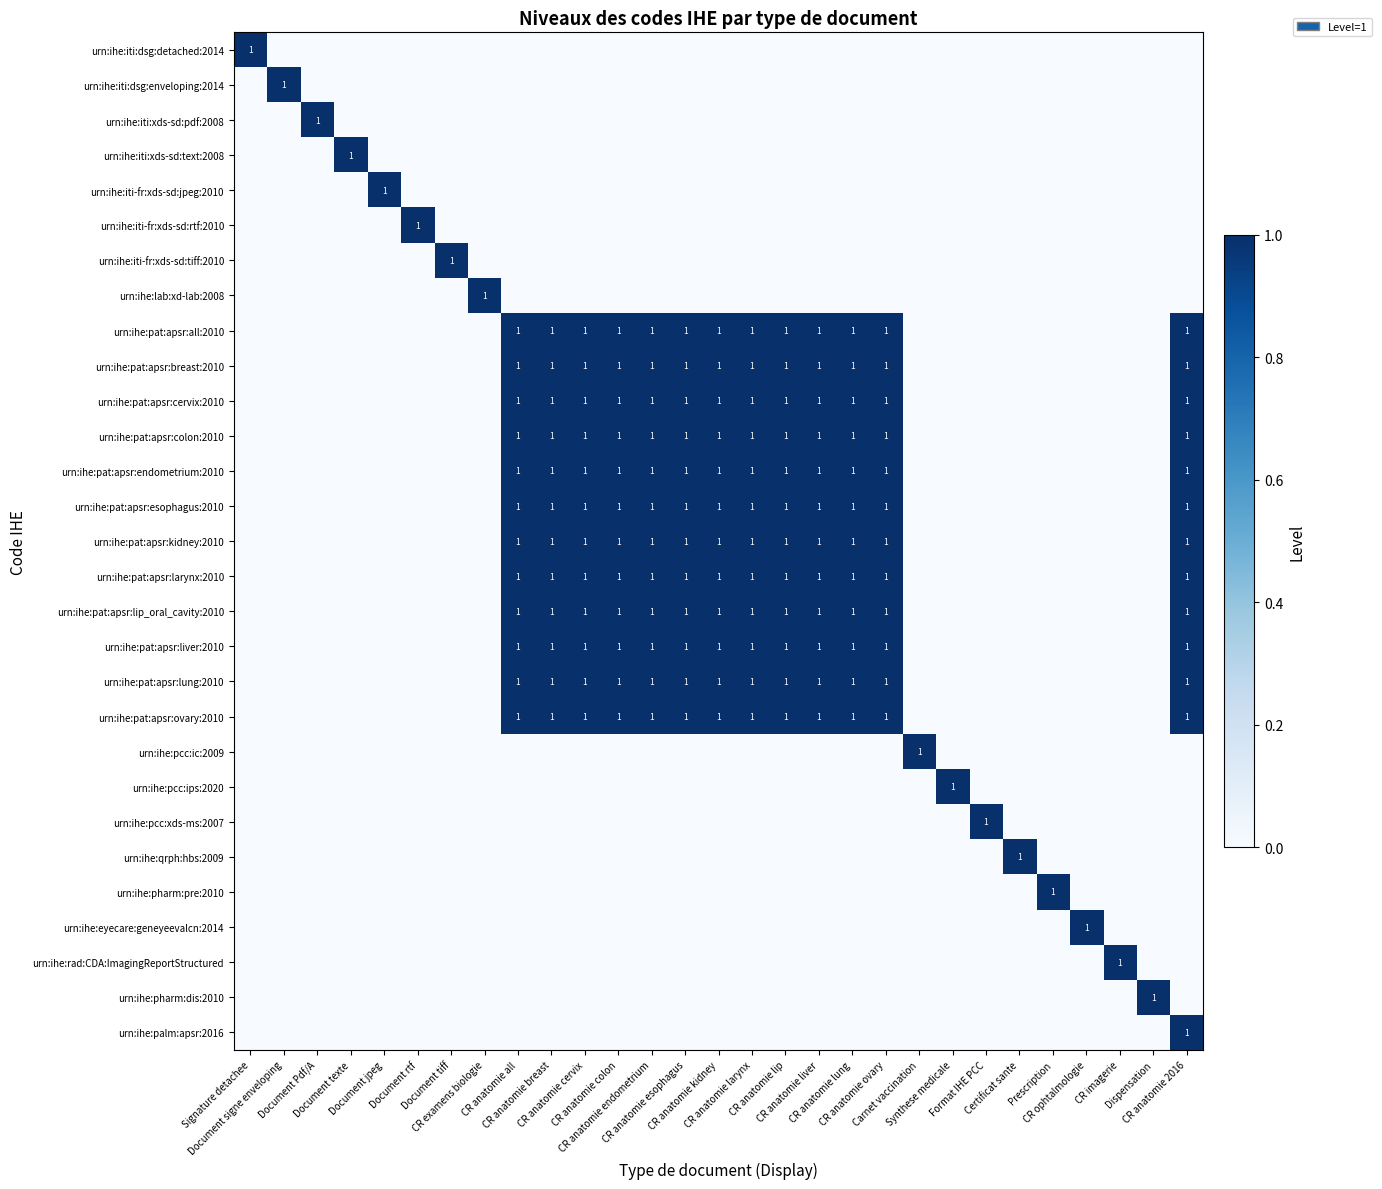

Is the value of urn:ihe:pat:apsr:cervix:2010 at CR ophtalmologie greater than the value of urn:ihe:pharm:dis:2010 at CR ophtalmologie?

No